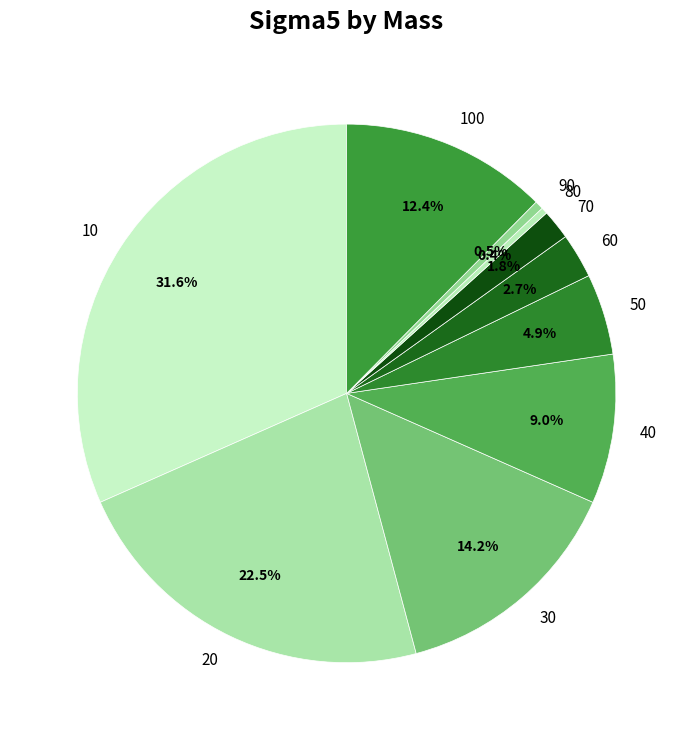

What is the largest slice in the pie chart?

10